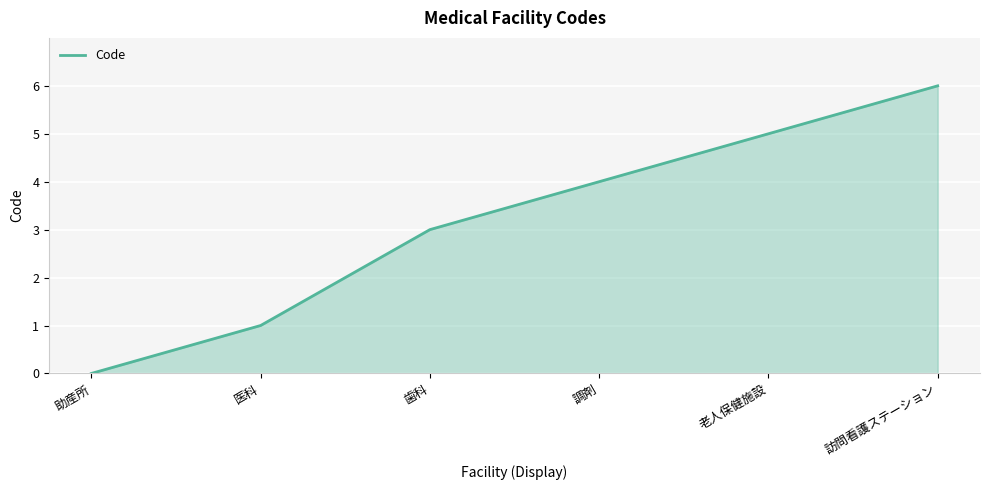

List the labels in order of value, smallest first.

助産所, 医科, 歯科, 調剤, 老人保健施設, 訪問看護ステーション